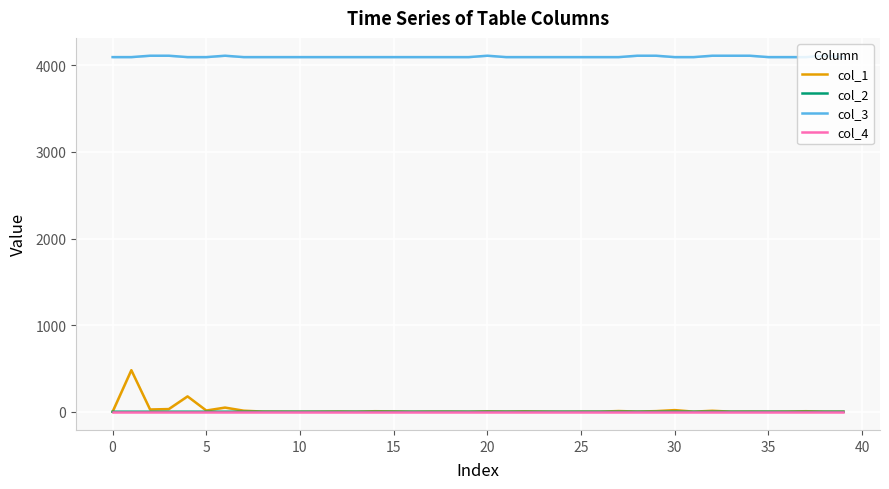

The value of col_3 at 11 is 5774.5. True or false?

False